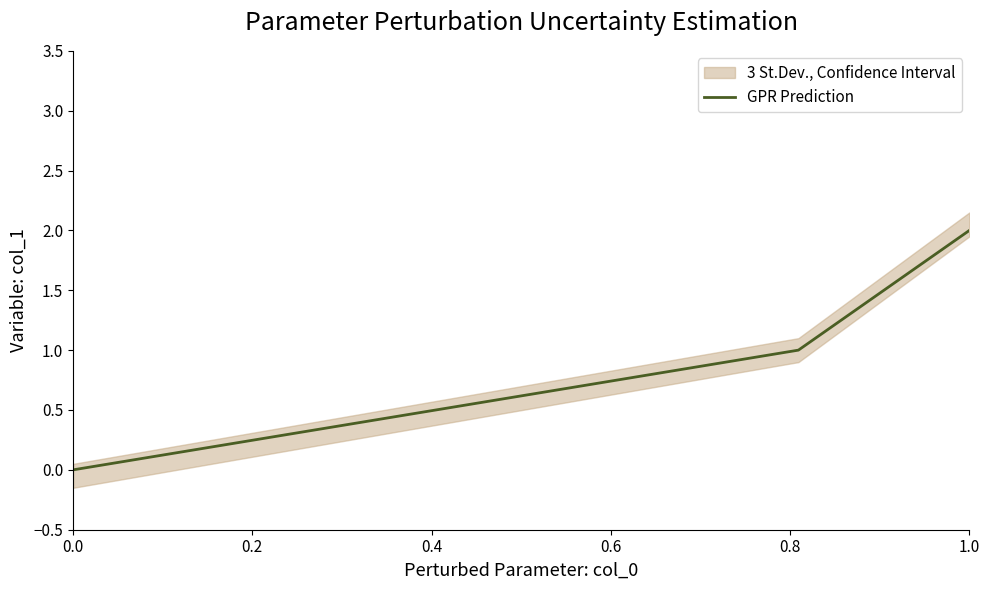

Is it true that GPR Prediction equals -1 at 0.0?

False